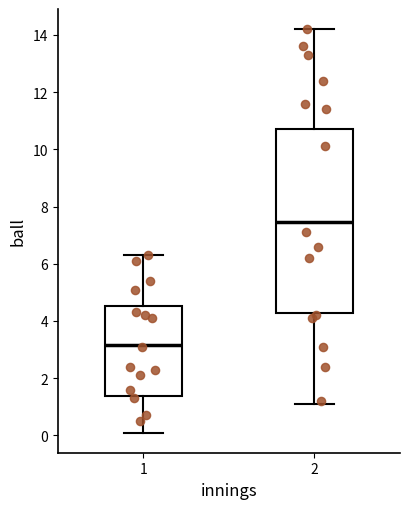

Reading left to right, read every box against the y-axis: the position of its median line, the range the box covers, and the ends of its whiskers. The values are not printed on the chart, so give them approximately, as read against the axis.

1: median 3.2, box 1.4 to 4.6, whiskers 0.2 to 6.4
2: median 7.4, box 4.2 to 10.8, whiskers 1.2 to 14.2